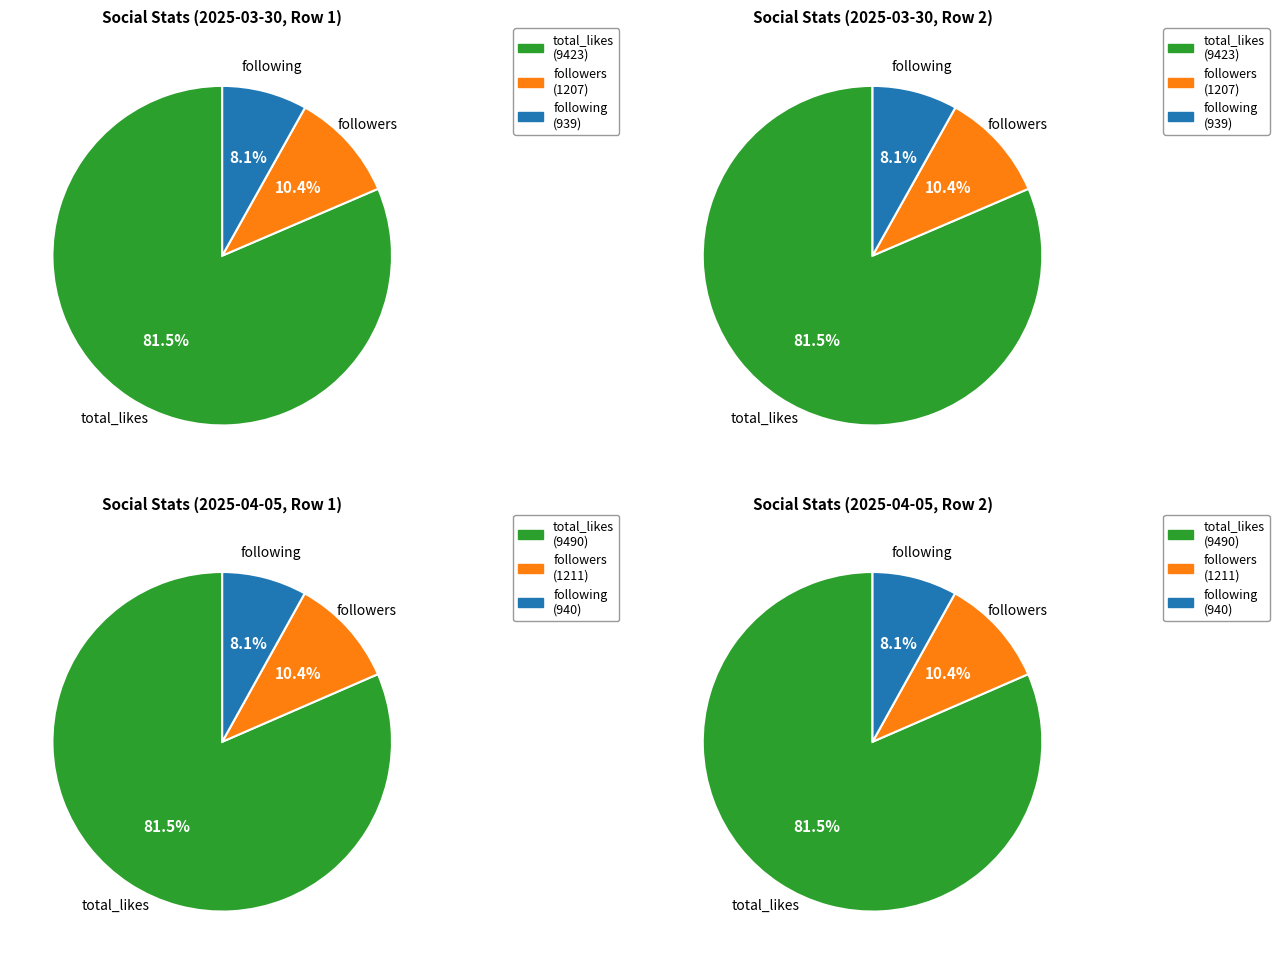

Is it true that 1 is 37% of the pie?

False